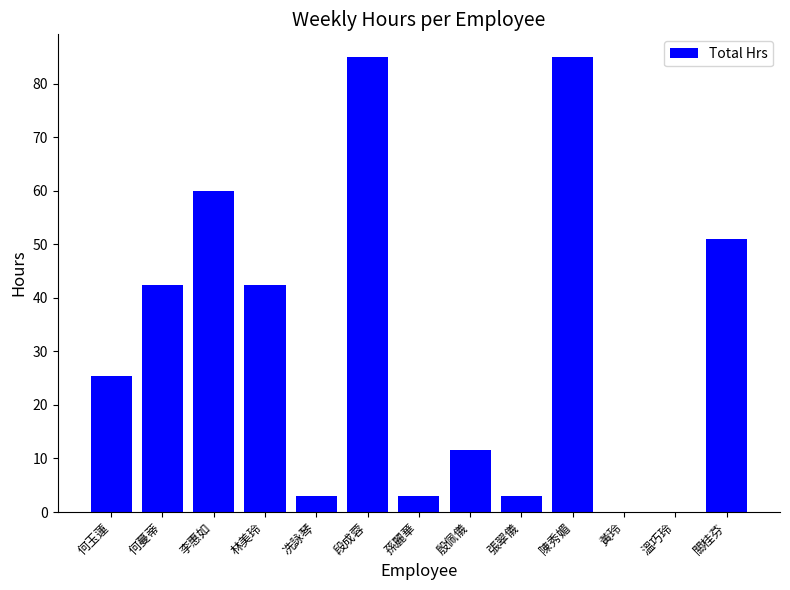

What is the greatest value displayed?

85.0